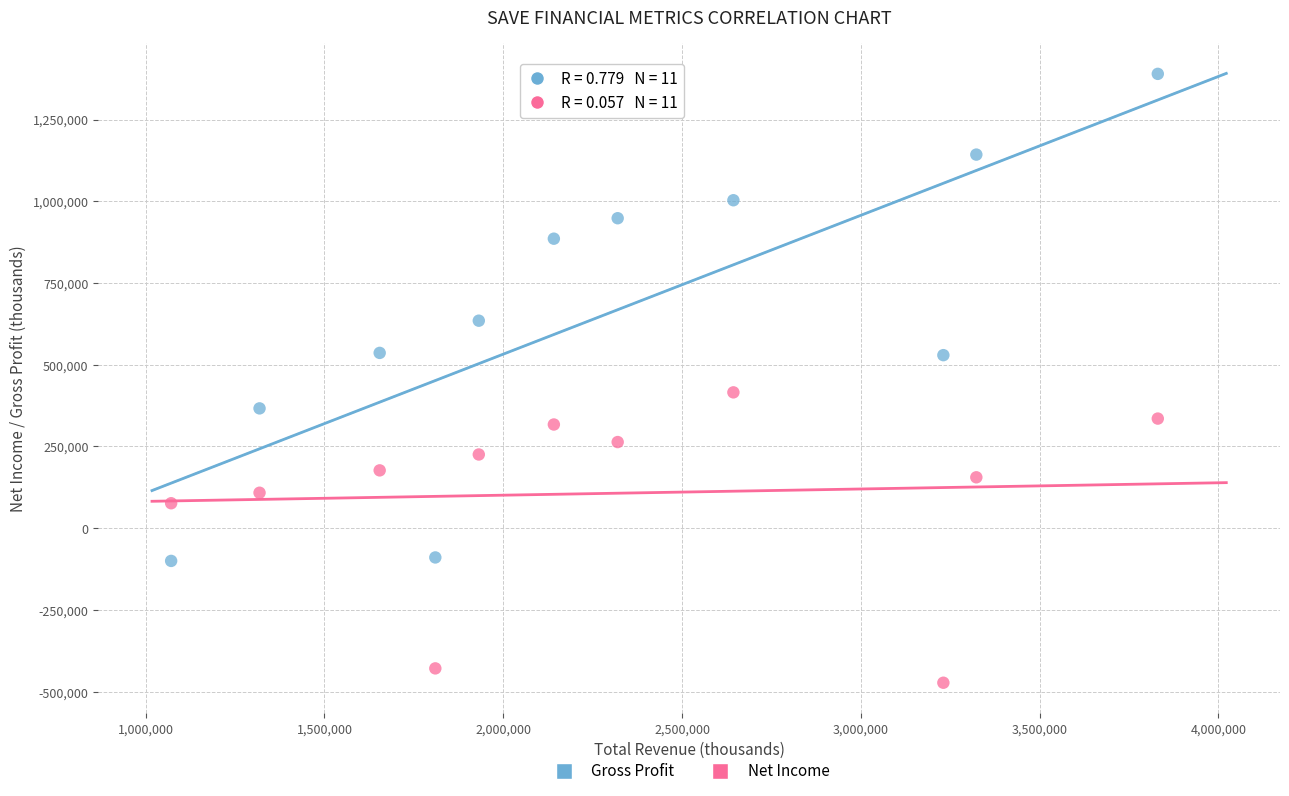

What is the X range (max minus min) for the scatter plot?

2759300